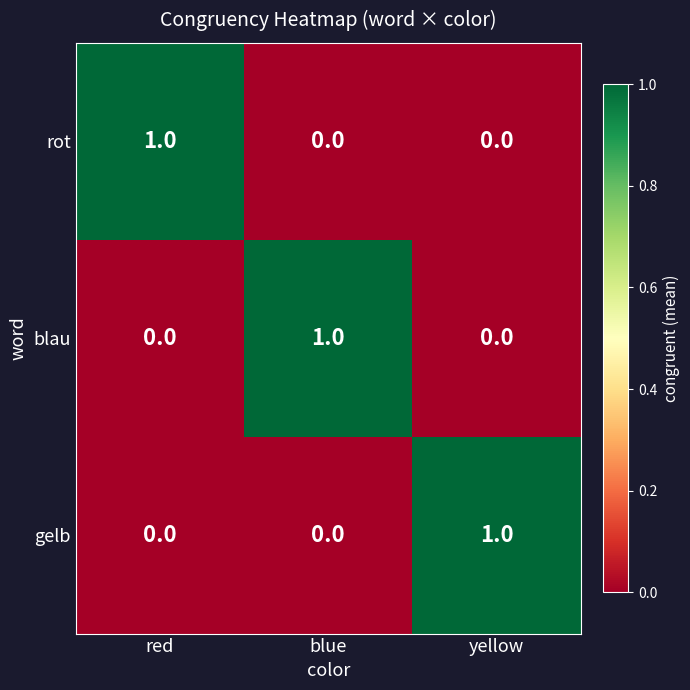

At how many categories does at least one series exceed 0?

3